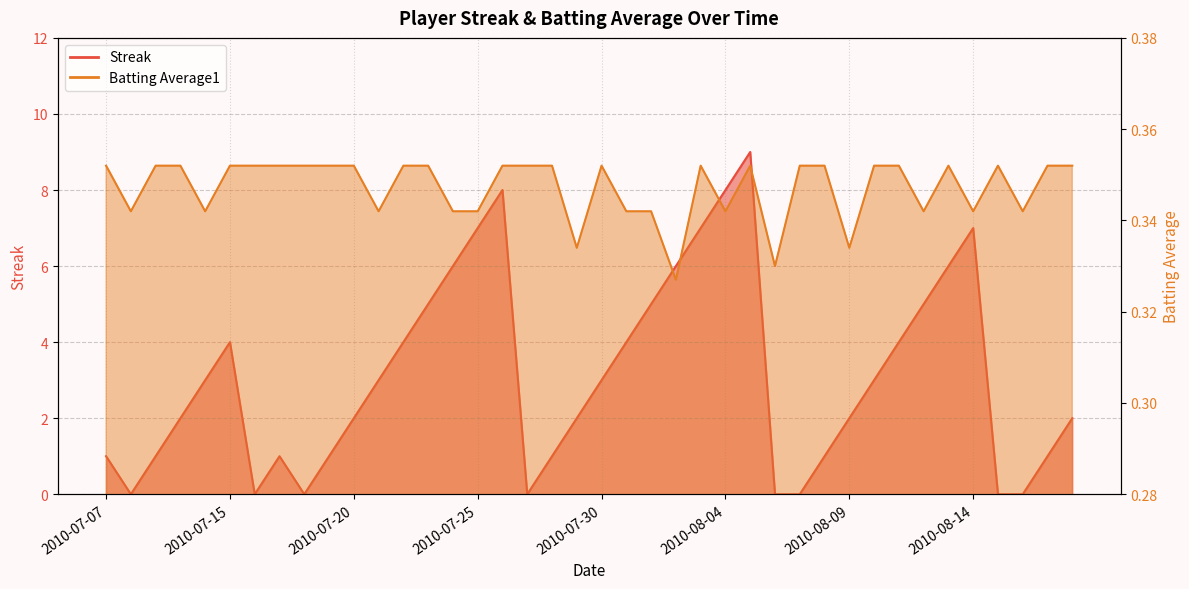

Which series has the largest range (max minus min)?

Streak